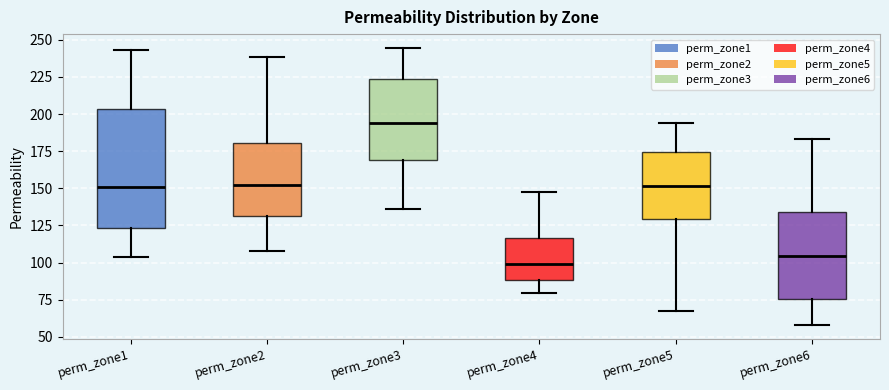

Reading left to right, transcribe this box plot: for each box, give where its median line is, the range the box spans, and where its two whiskers end, as read against the y-axis. The values are not printed on the chart, so give them approximately, as read against the axis.

perm_zone1: median 150, box 125 to 205, whiskers 105 to 245
perm_zone2: median 150, box 130 to 180, whiskers 110 to 240
perm_zone3: median 195, box 170 to 225, whiskers 135 to 245
perm_zone4: median 100, box 90 to 115, whiskers 80 to 145
perm_zone5: median 150, box 130 to 175, whiskers 65 to 195
perm_zone6: median 105, box 75 to 135, whiskers 60 to 185